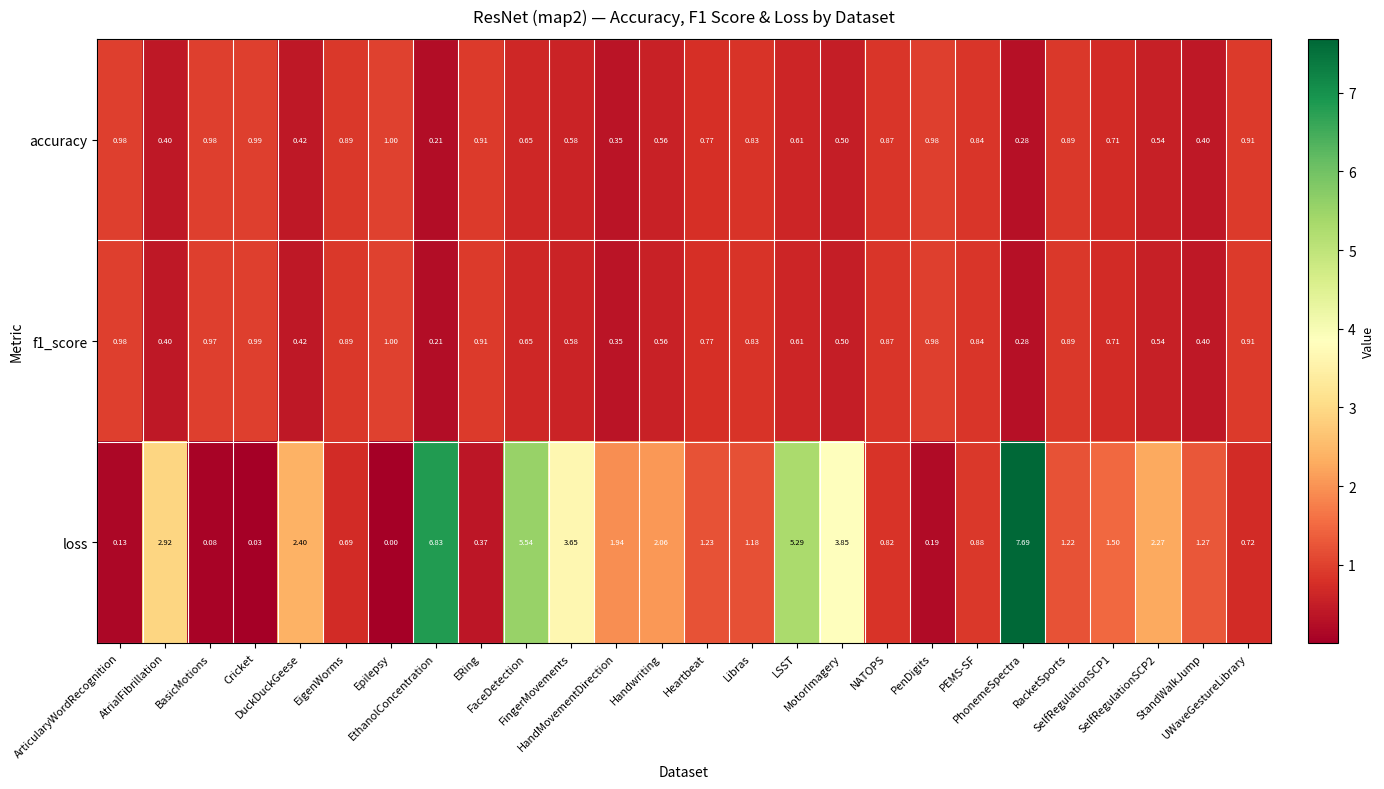

Which series has the largest total across all categories?

loss